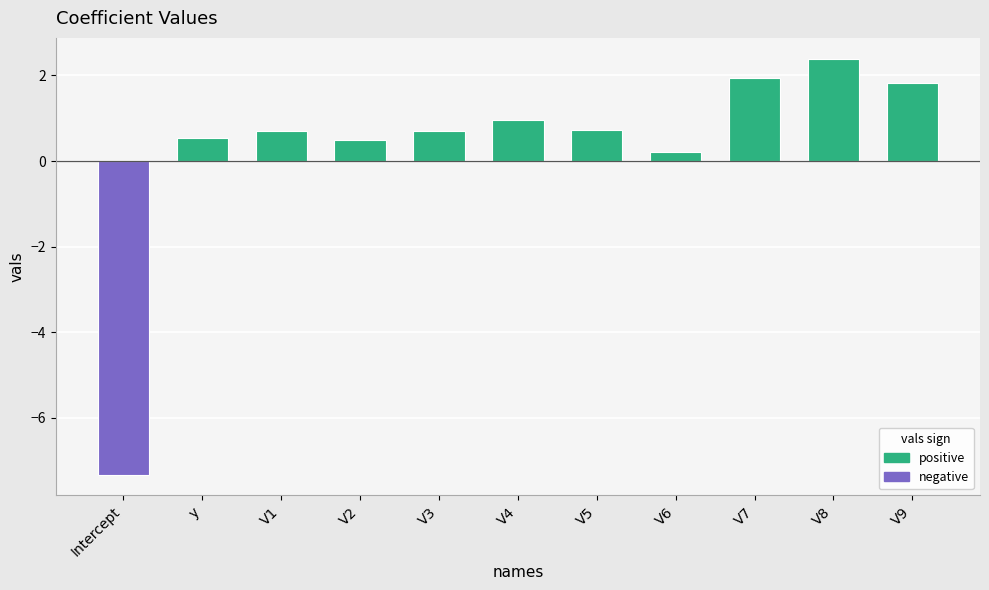

Reading left to right, list all the values displayed in this chart.

-7.3	0.5	0.7	0.5	0.7	1.0	0.7	0.2	1.9	2.4	1.8